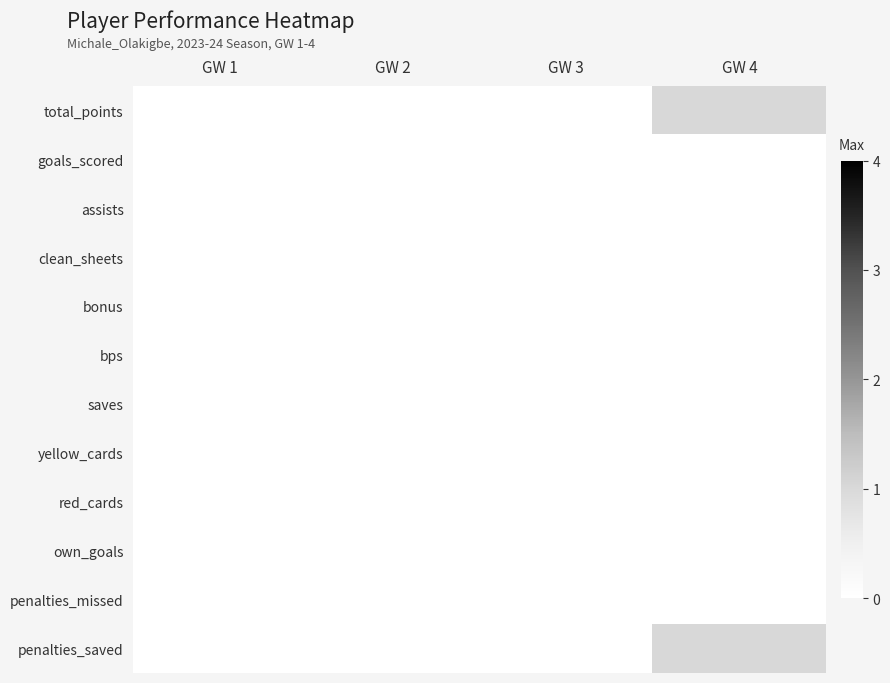

What is the spread (max minus min) of values at GW 4?

1